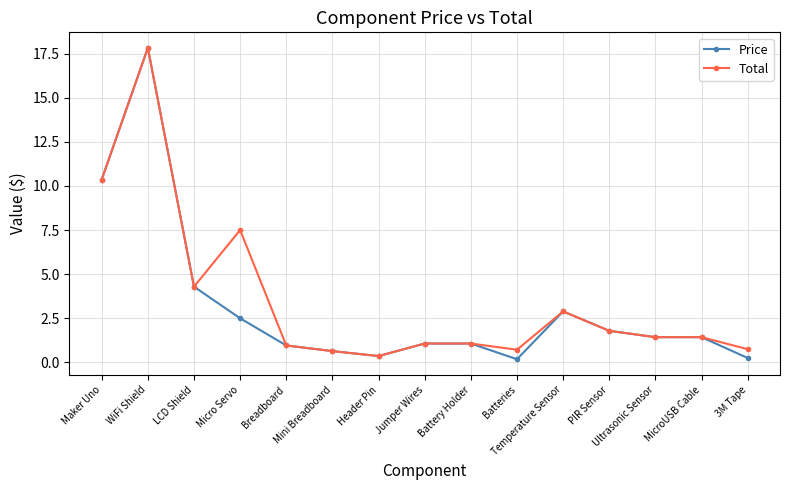

At which label does Total reach its peak?

WiFi Shield